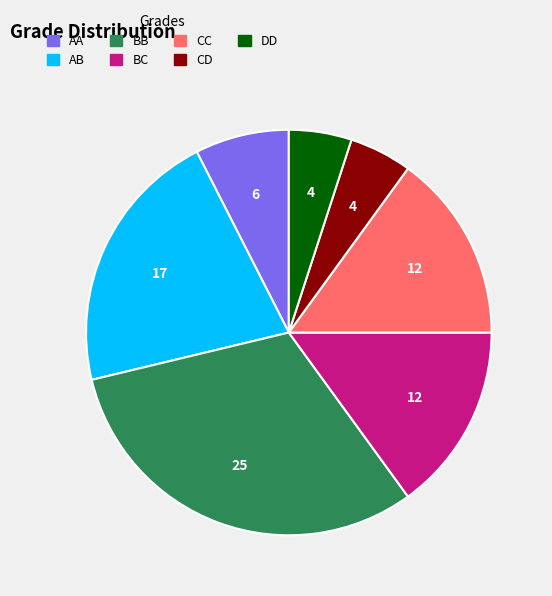

What is the largest slice in the pie chart?

BB